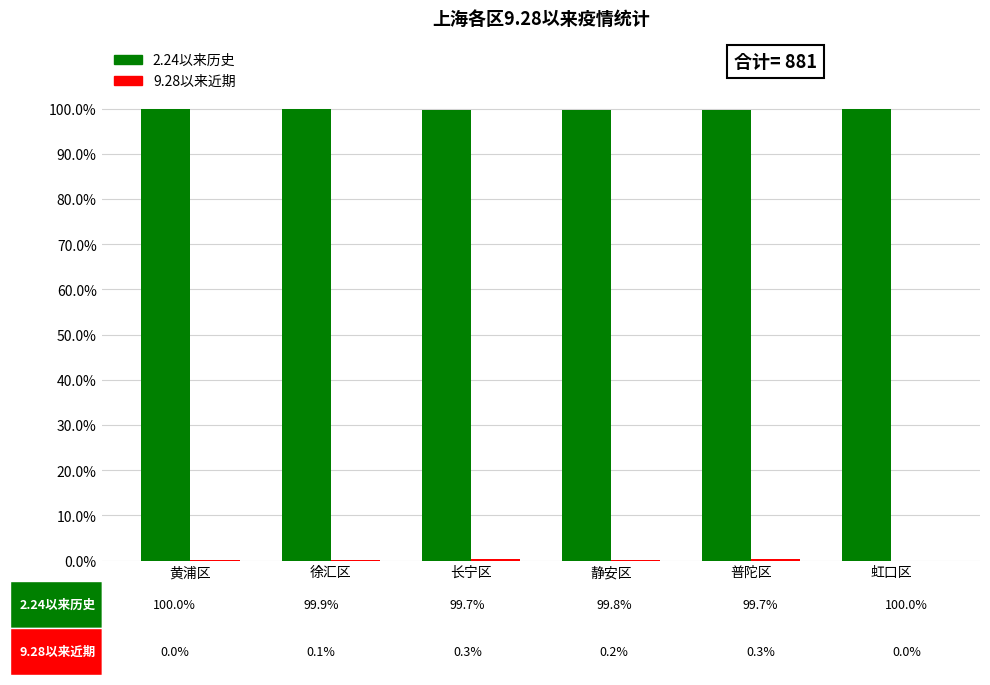

What is the sum of all 2.24以来历史 values?

599.1